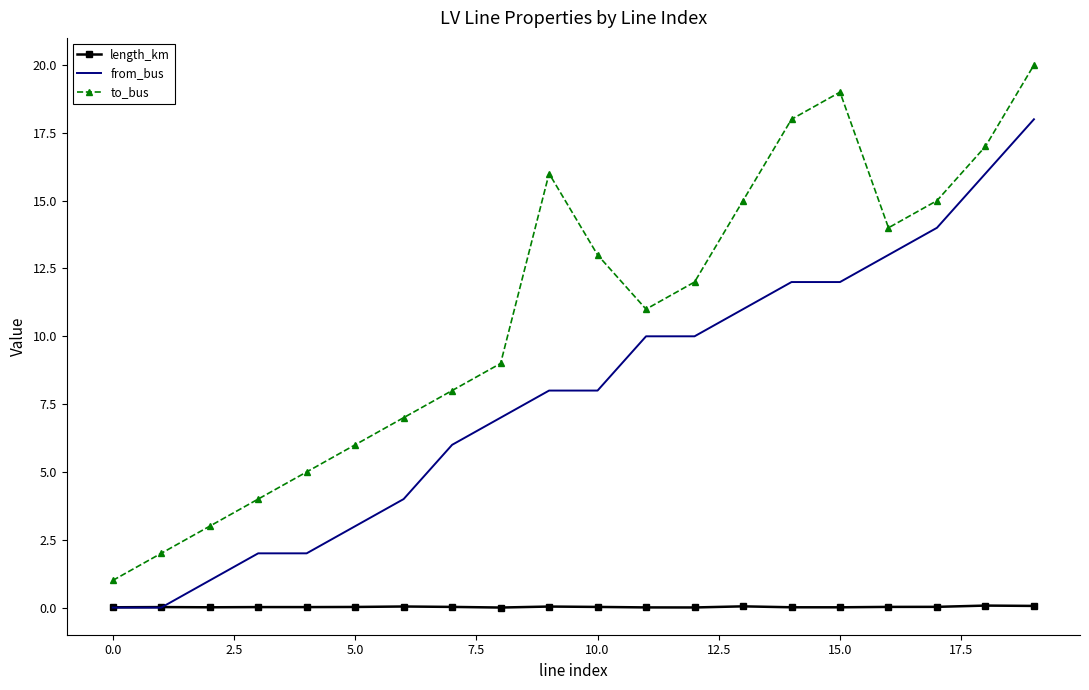

Which series has the largest total across all categories?

to_bus